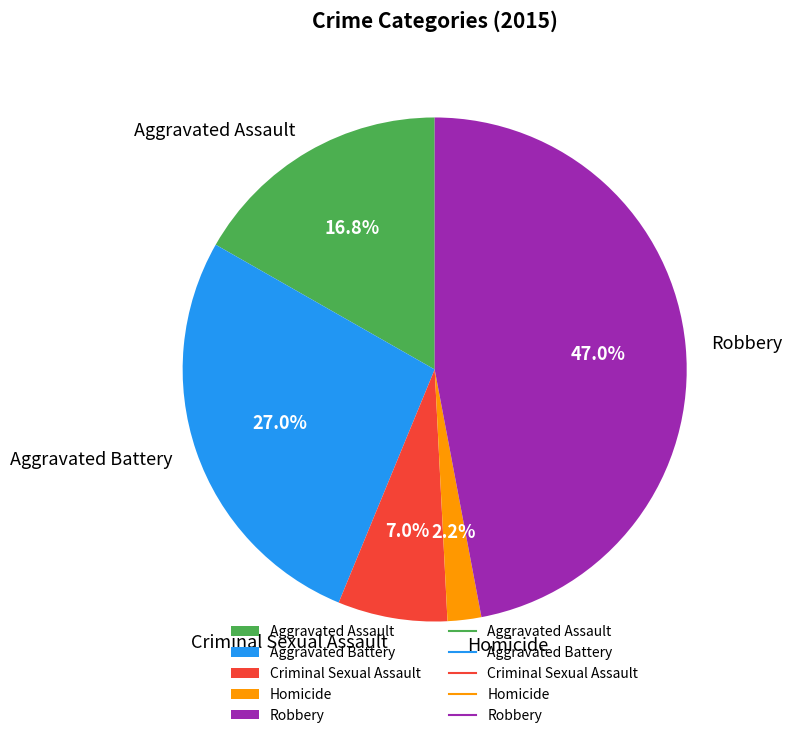

What is the total percentage of Homicide and Criminal Sexual Assault?

9.2%